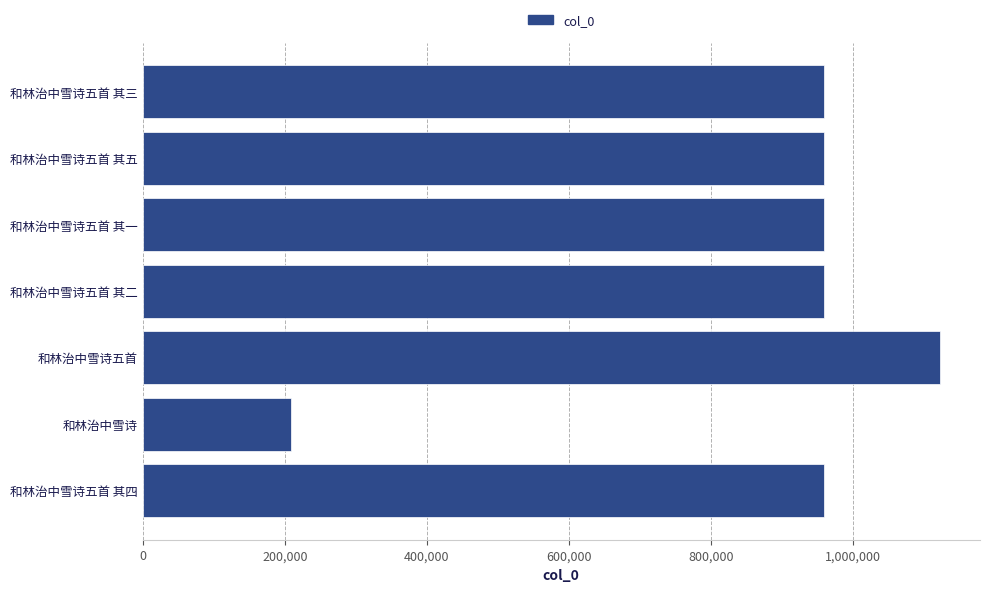

Is it true that the value at 和林治中雪诗五首 其二 is 959042?

True